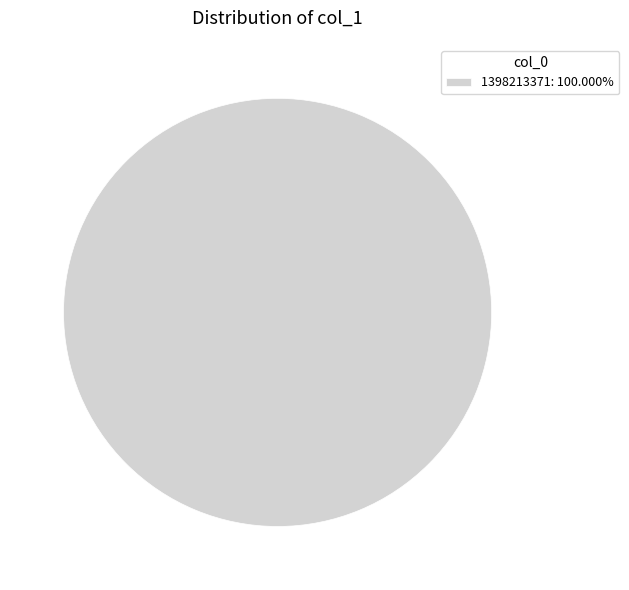

How many segments does this pie chart have?

1